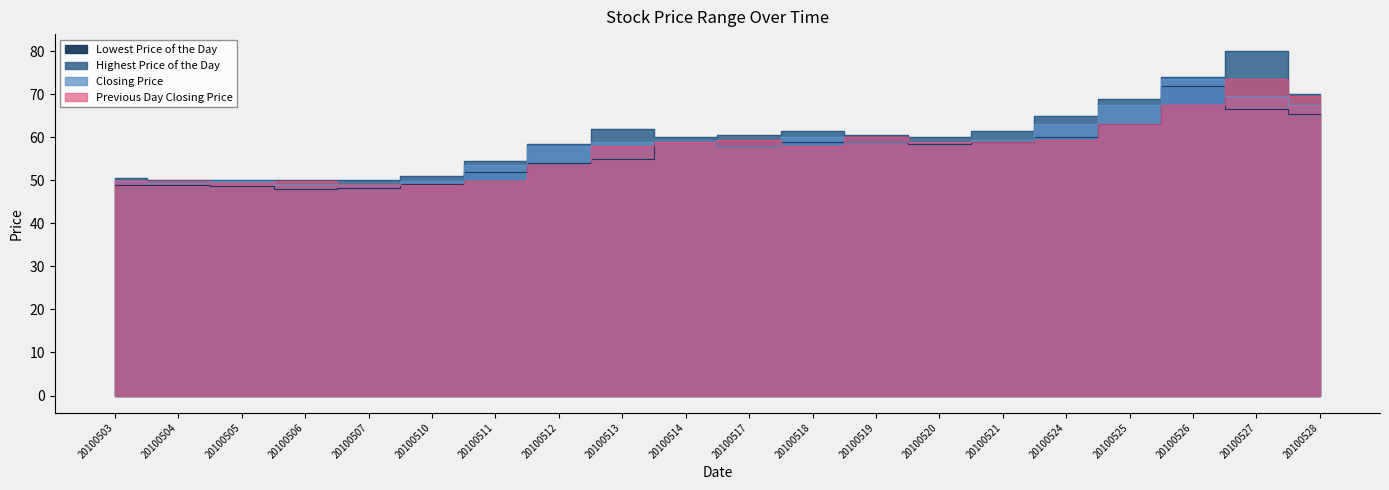

Rank the categories by Highest Price of the Day value from highest to lowest.

20100527, 20100526, 20100528, 20100525, 20100524, 20100513, 20100518, 20100521, 20100517, 20100519, 20100514, 20100520, 20100512, 20100511, 20100510, 20100503, 20100504, 20100505, 20100506, 20100507